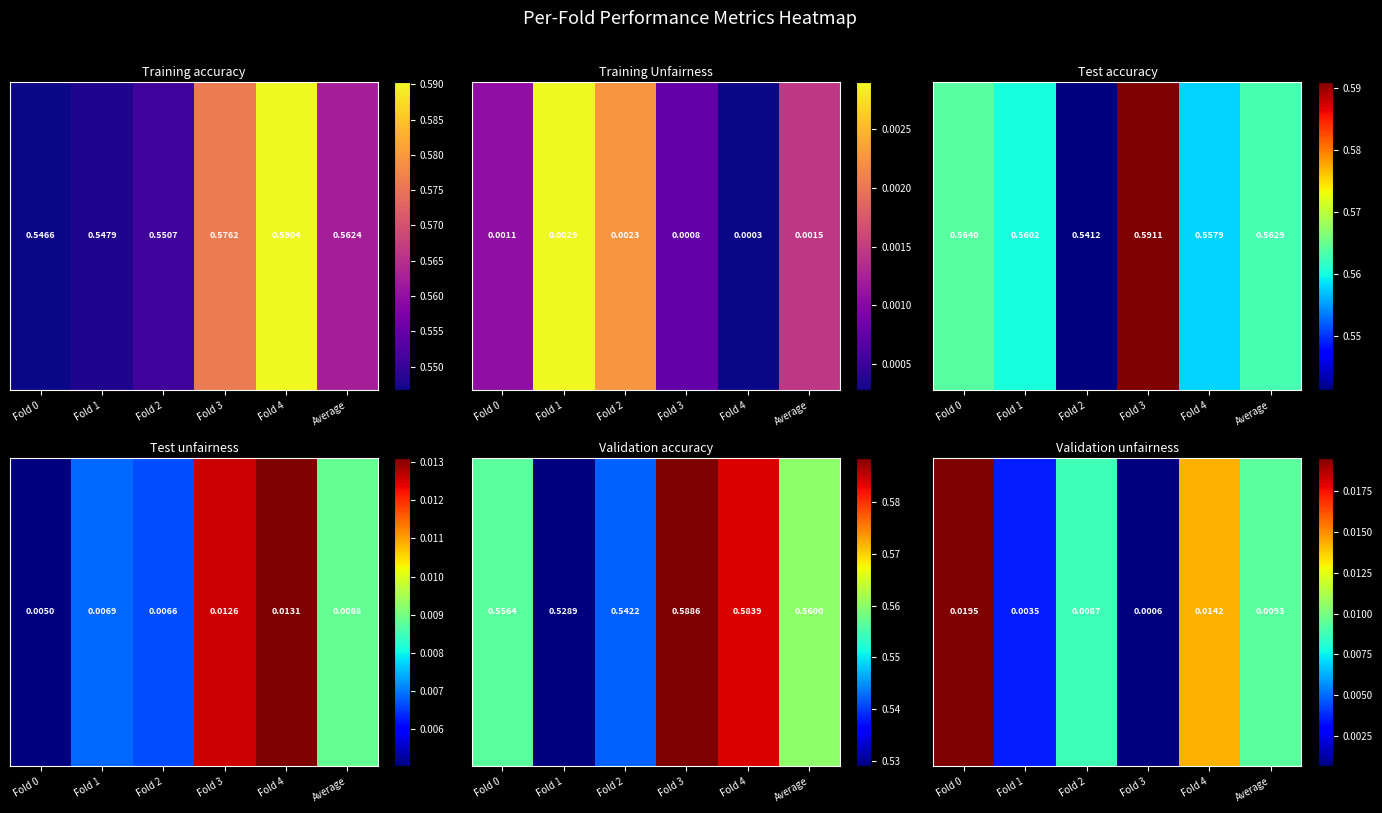

The chart shows a value of 0.0 at Fold 0. True or false?

False